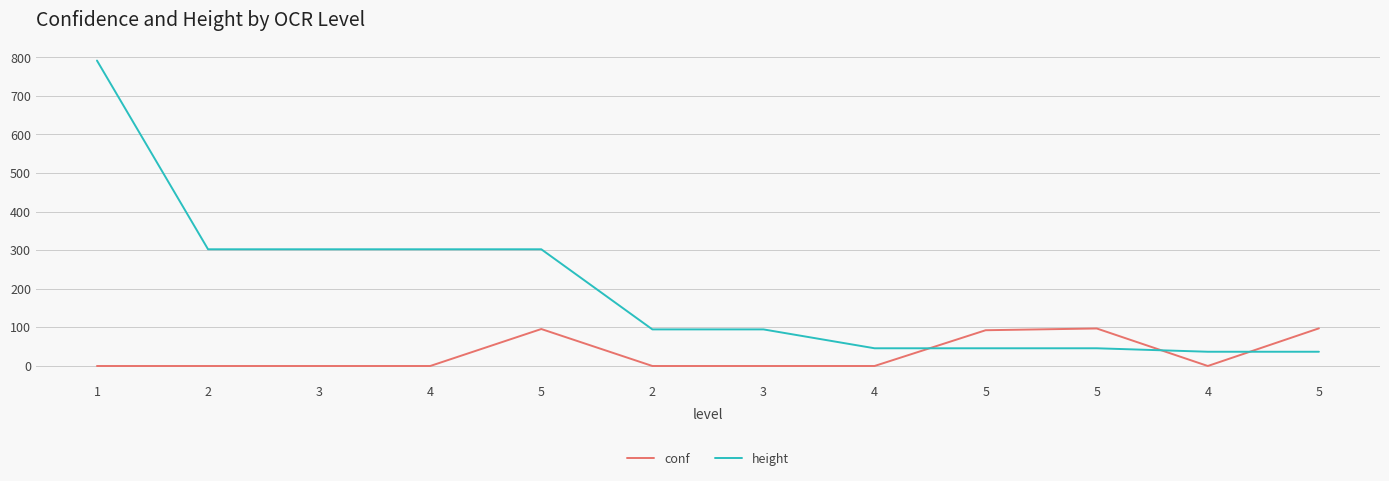

How many lines are shown in the chart?

2